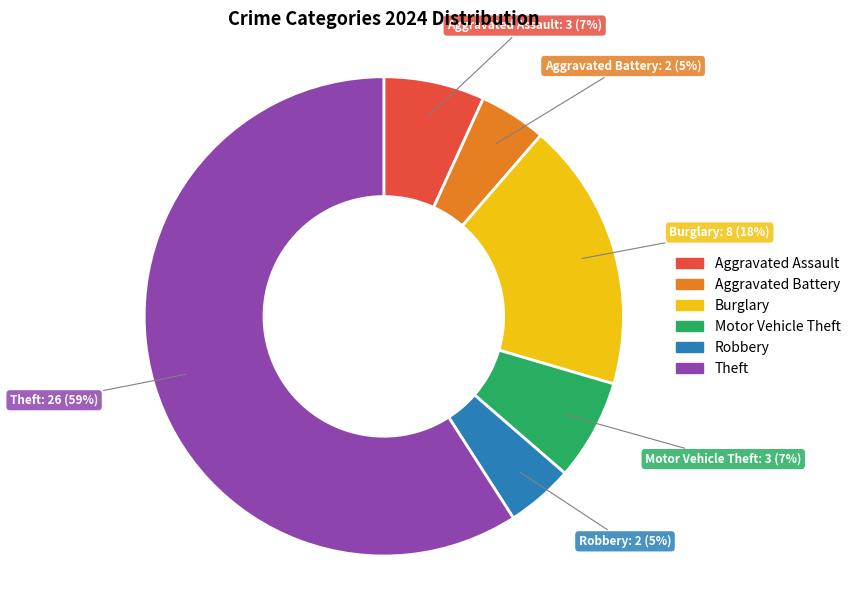

How many segments does this pie chart have?

6